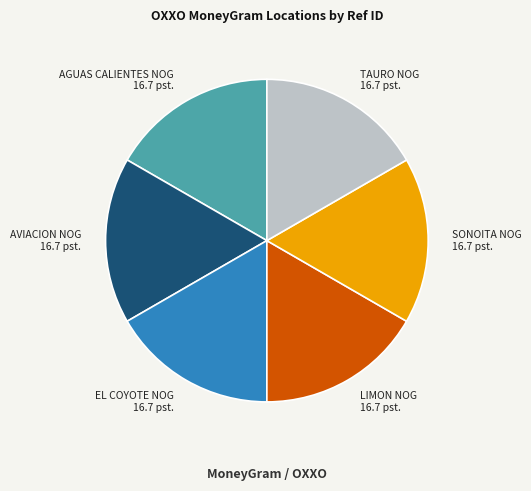

Is there a majority slice in this chart?

No